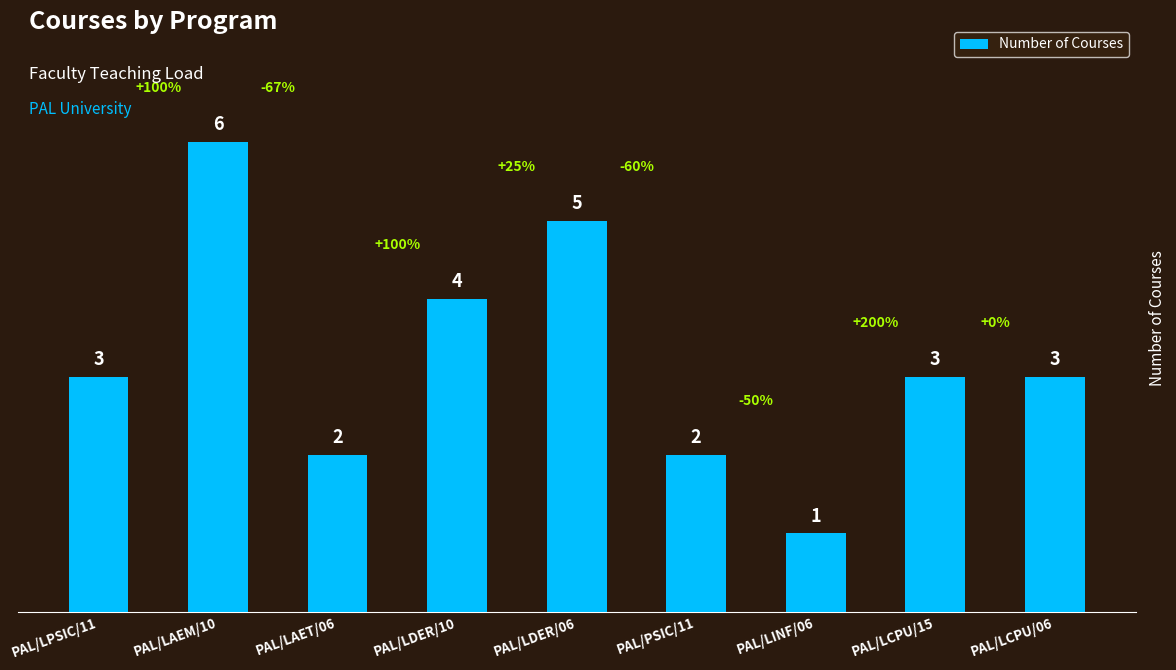

Is it true that the value at PAL/LPSIC/11 is 1?

False